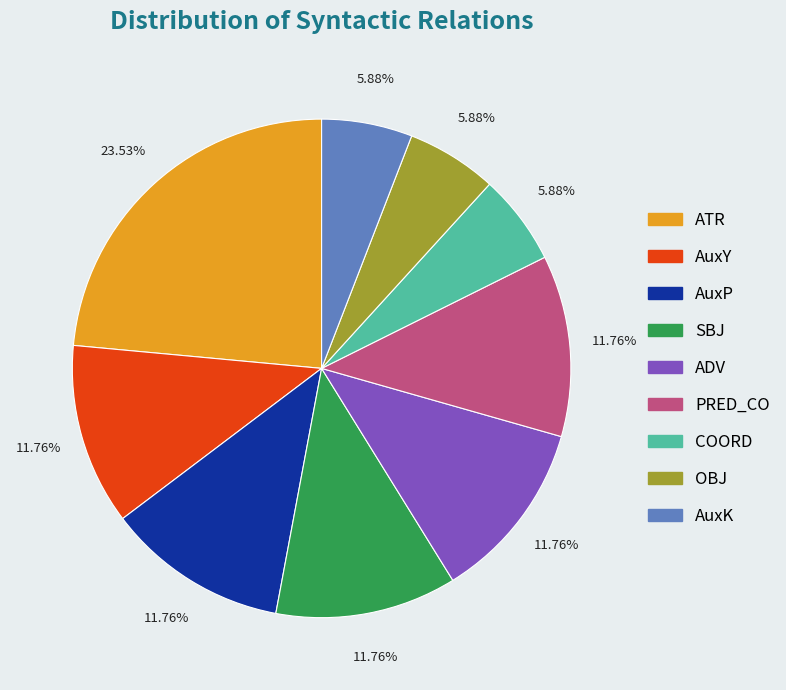

To the nearest percent, what is the combined percentage of ADV and AuxP?

24%